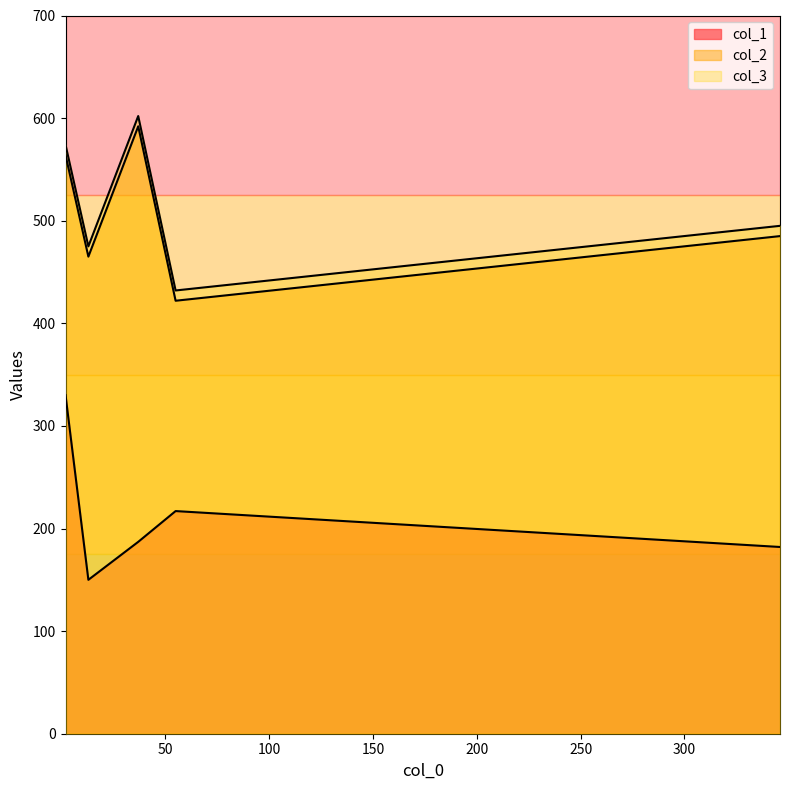

Does the chart display data point markers on the line(s)?

No